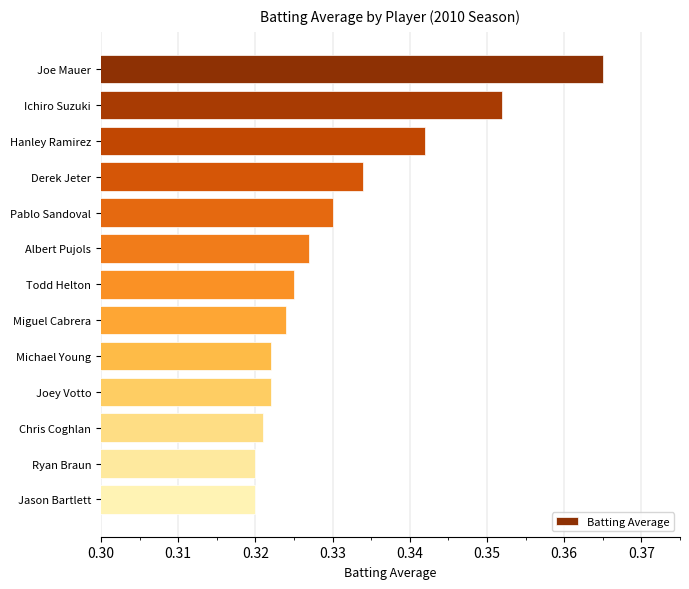

What is the sum of all values?

4.3